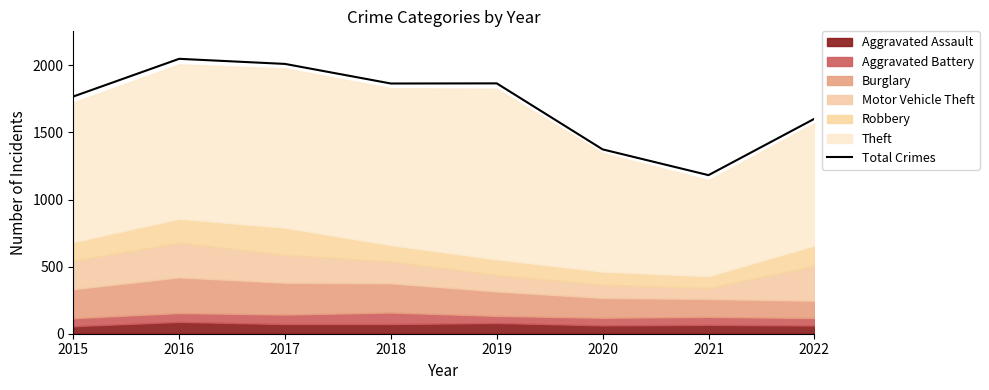

What is the maximum value shown in the chart?

2049